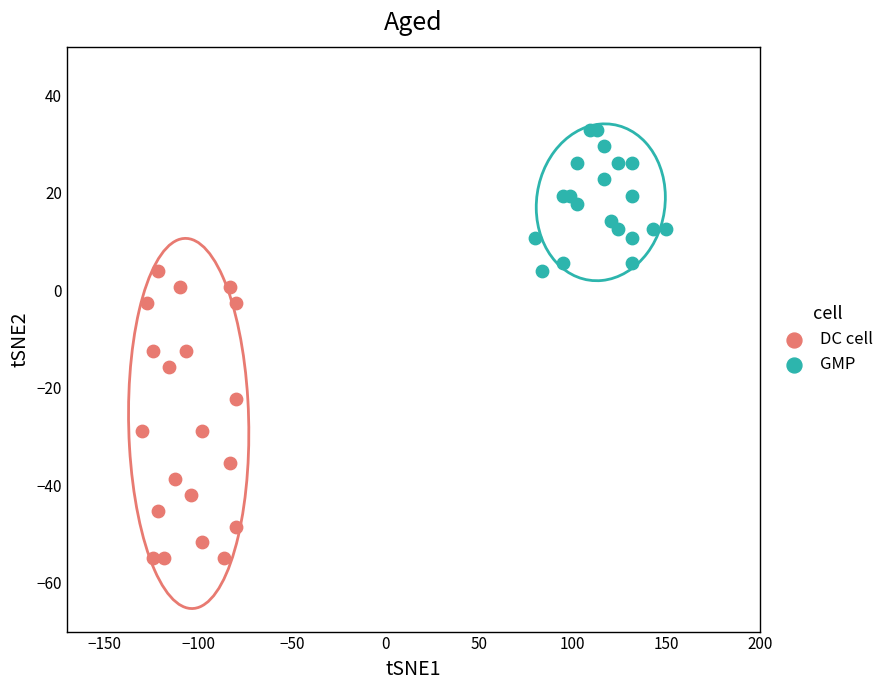

Which series has the largest Y range (max minus min)?

DC cell